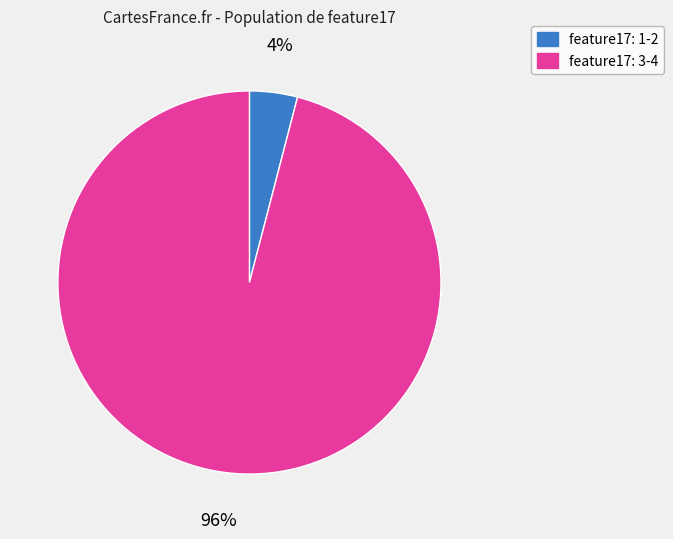

To the nearest percent, what is the average slice percentage?

50%